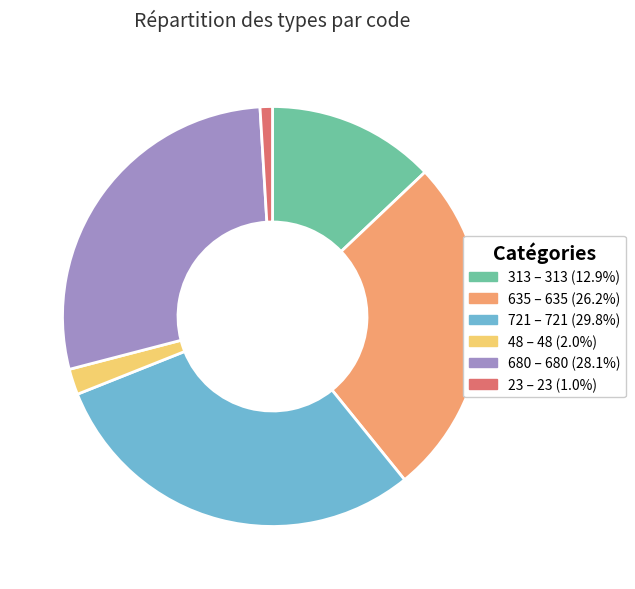

Rank the categories by value from highest to lowest.

721, 680, 635, 313, 48, 23